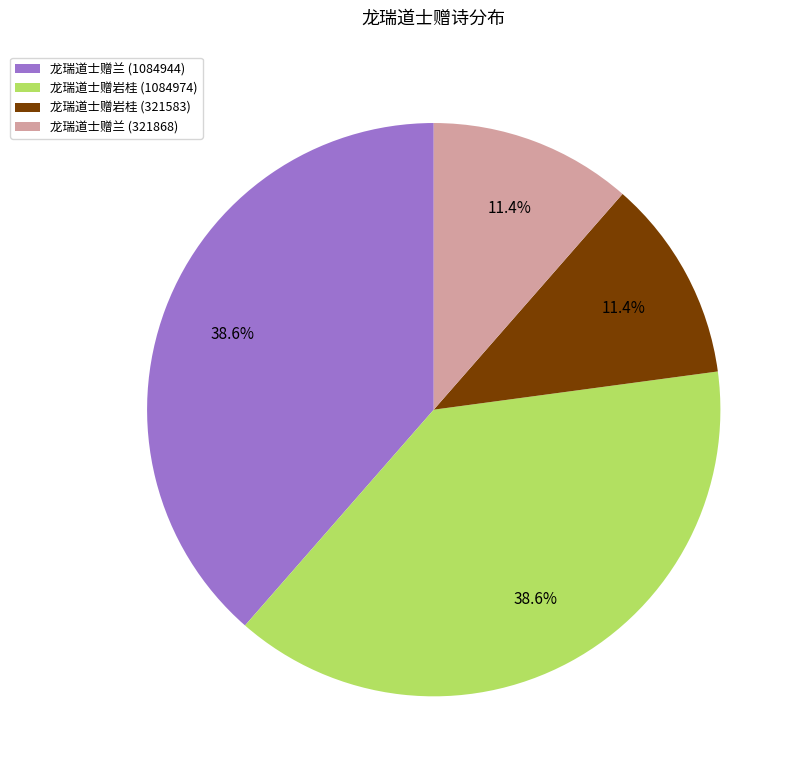

Does 龙瑞道士赠岩桂 (321583) represent more than half of the total?

No